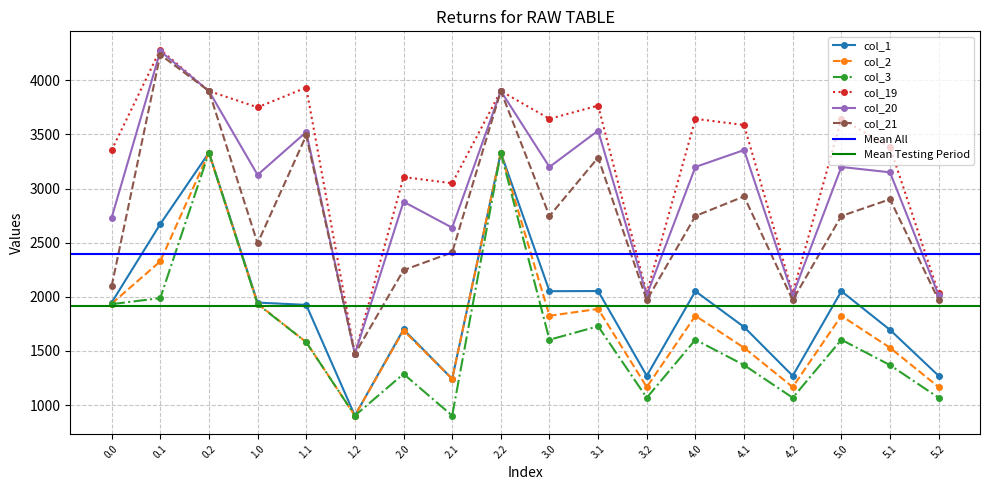

How many interior local valleys does the col_2 series have?

5